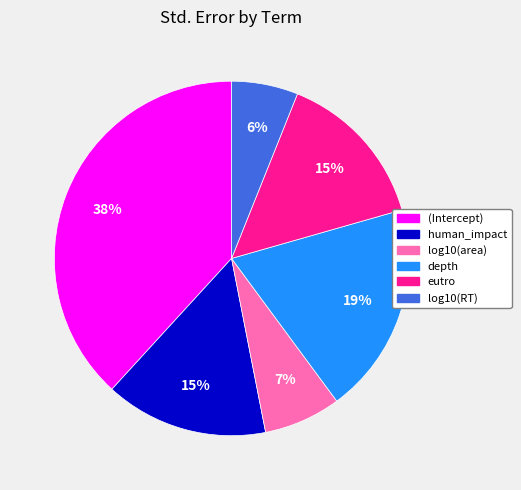

To the nearest percent, what is the average slice percentage?

17%